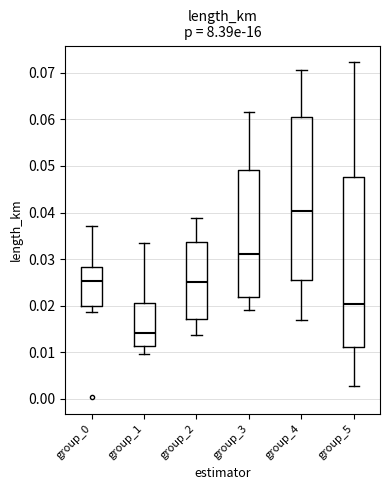

Reading left to right, read every box against the y-axis: the position of its median line, the range the box covers, and the ends of its whiskers. The values are not printed on the chart, so give them approximately, as read against the axis.

group_0: median 0.025, box 0.020 to 0.028, whiskers 0.019 to 0.037
group_1: median 0.014, box 0.011 to 0.021, whiskers 0.010 to 0.033
group_2: median 0.025, box 0.017 to 0.034, whiskers 0.014 to 0.039
group_3: median 0.031, box 0.022 to 0.049, whiskers 0.019 to 0.061
group_4: median 0.040, box 0.026 to 0.060, whiskers 0.017 to 0.071
group_5: median 0.020, box 0.011 to 0.048, whiskers 0.003 to 0.072